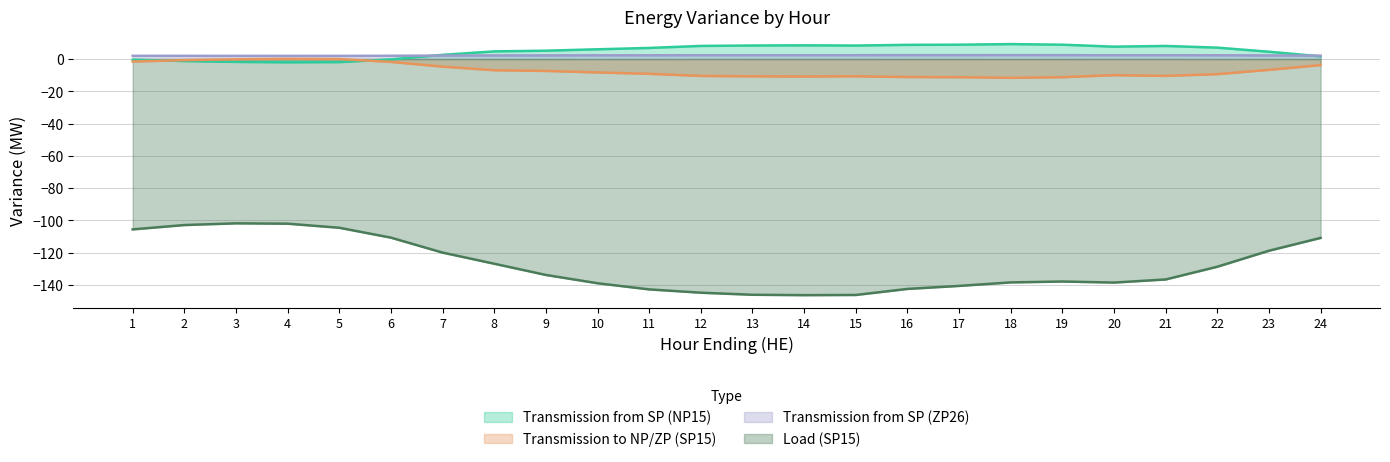

At which label does Transmission from SP (ZP26) reach its peak?

18